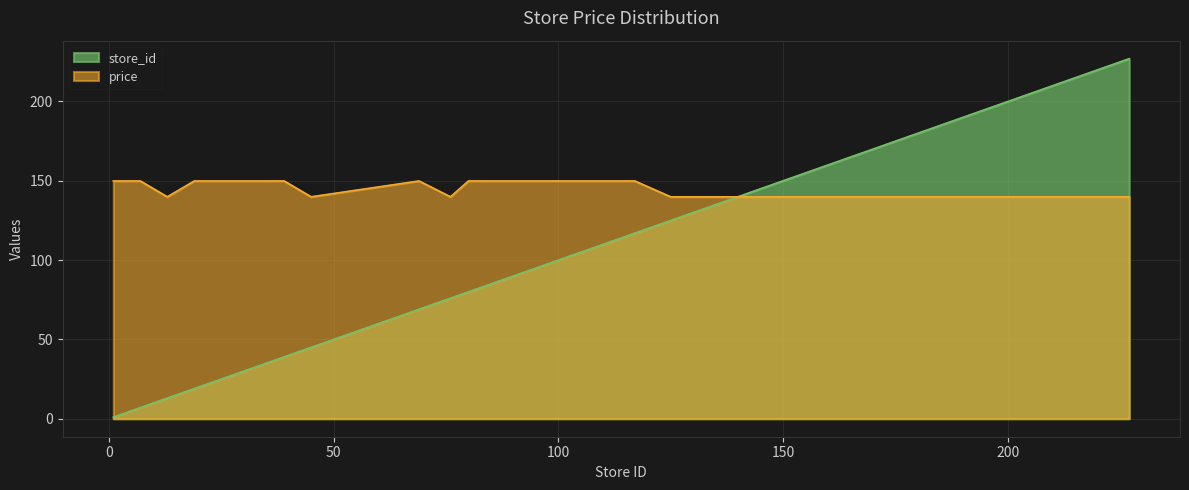

In price, how many points are lower than both neighbors (excluding endpoints)?

3